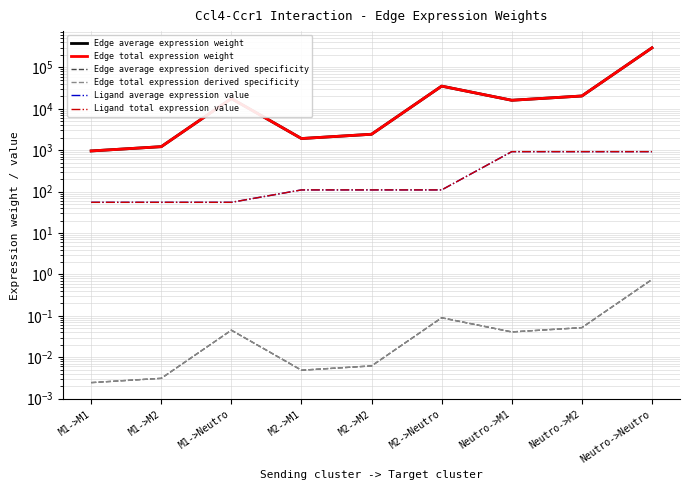

Is the value of Edge total expression derived specificity at M1->M2 greater than the value of Ligand average expression value at M2->Neutro?

No